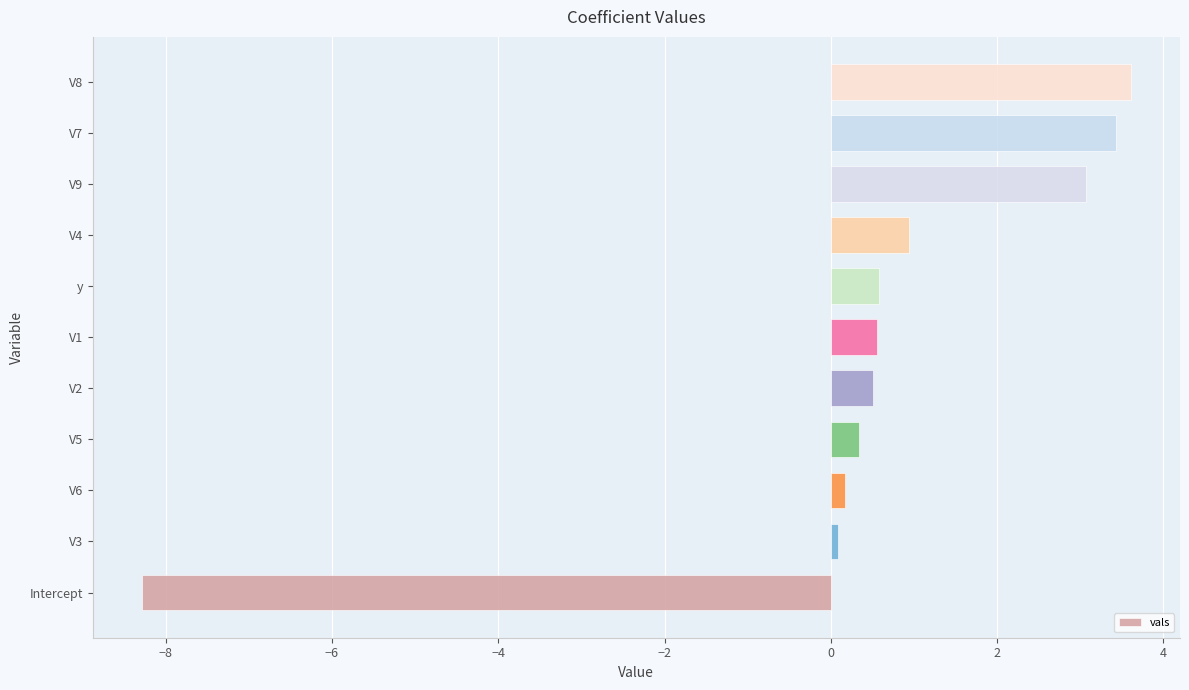

How many distinct data groups are displayed?

1